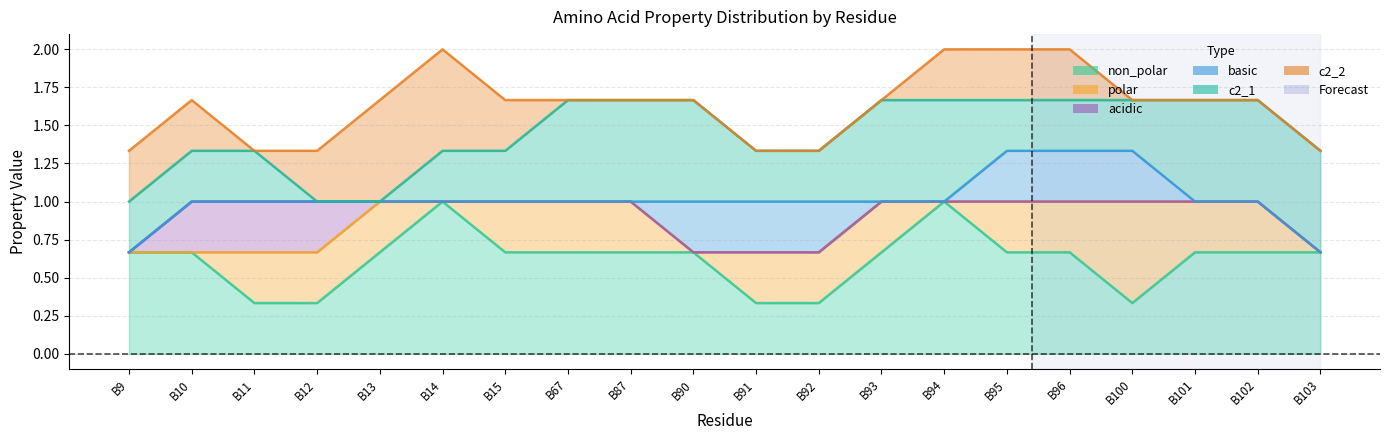

Which series has the widest spread of values?

non_polar